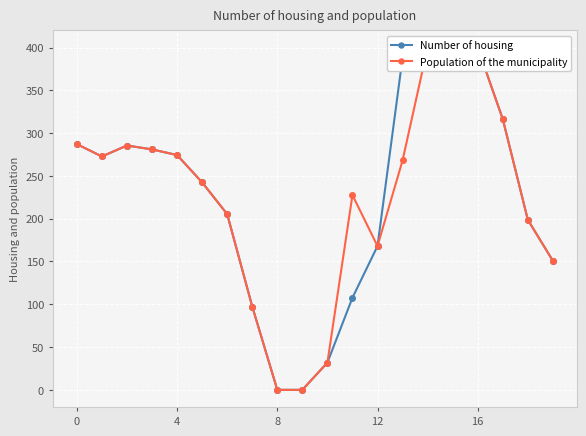

In Number of housing, how many points are lower than both neighbors (excluding endpoints)?

1